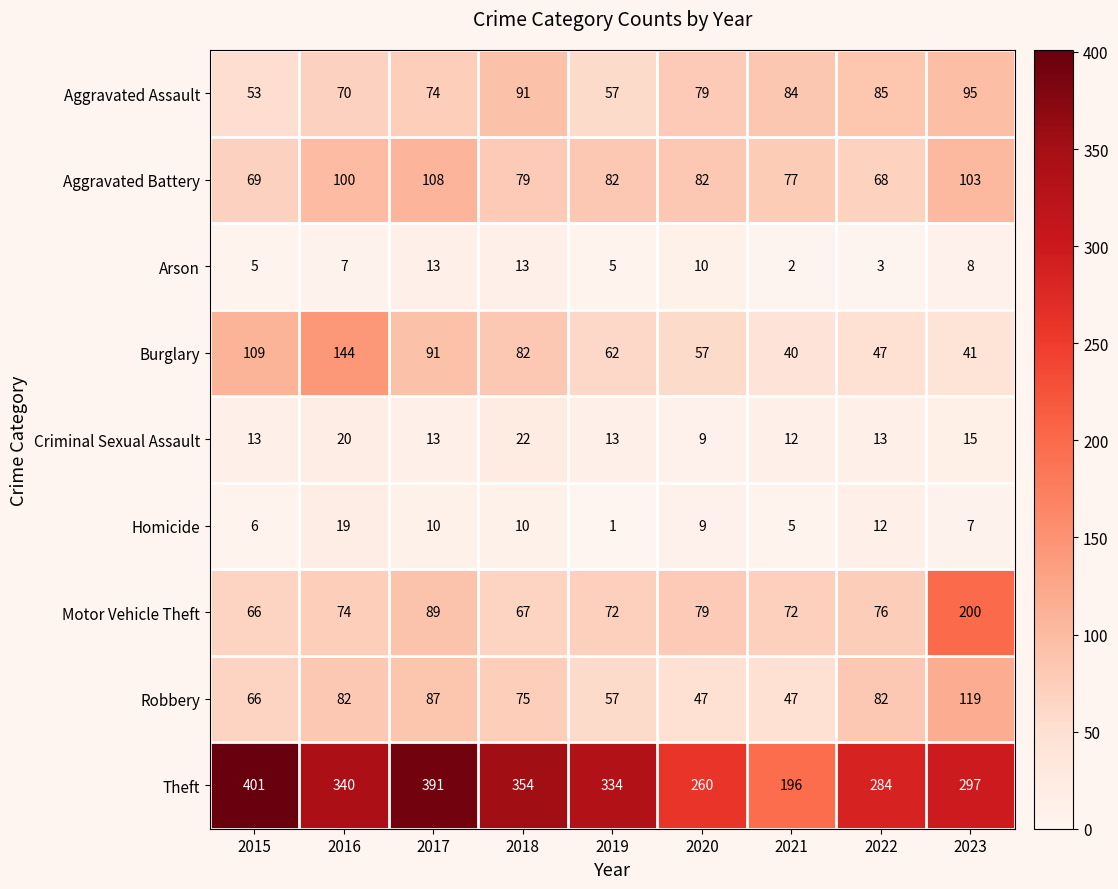

What is the spread (max minus min) of values at 2022?

281